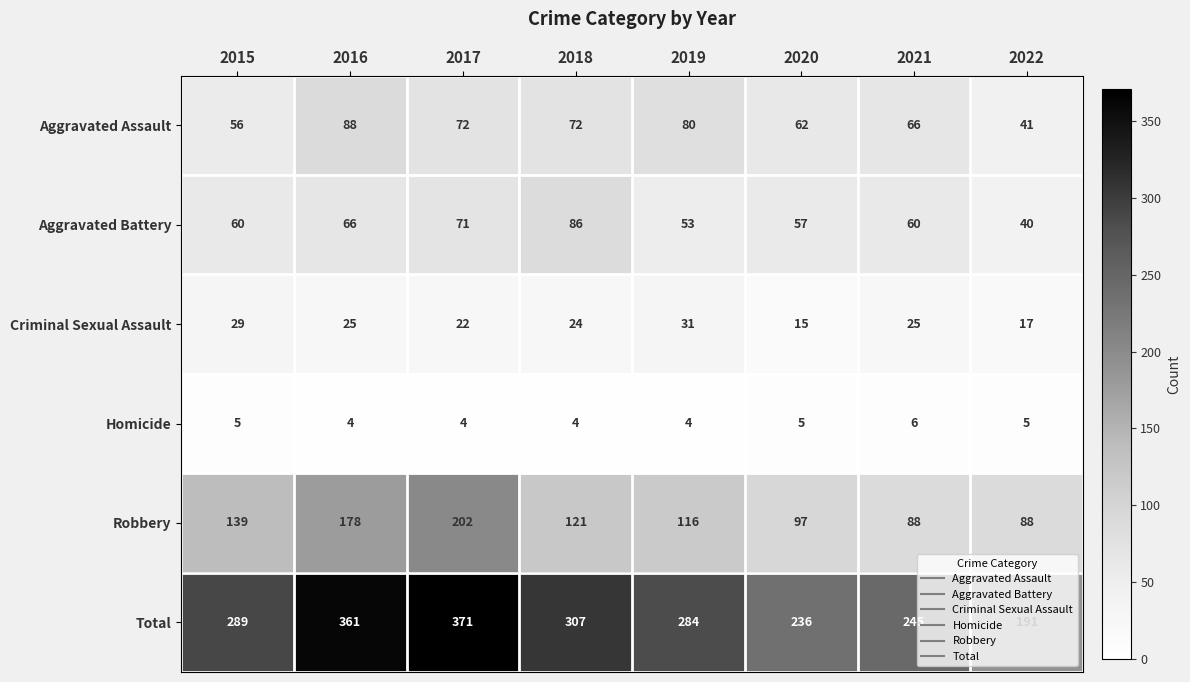

What is the greatest value displayed?

371